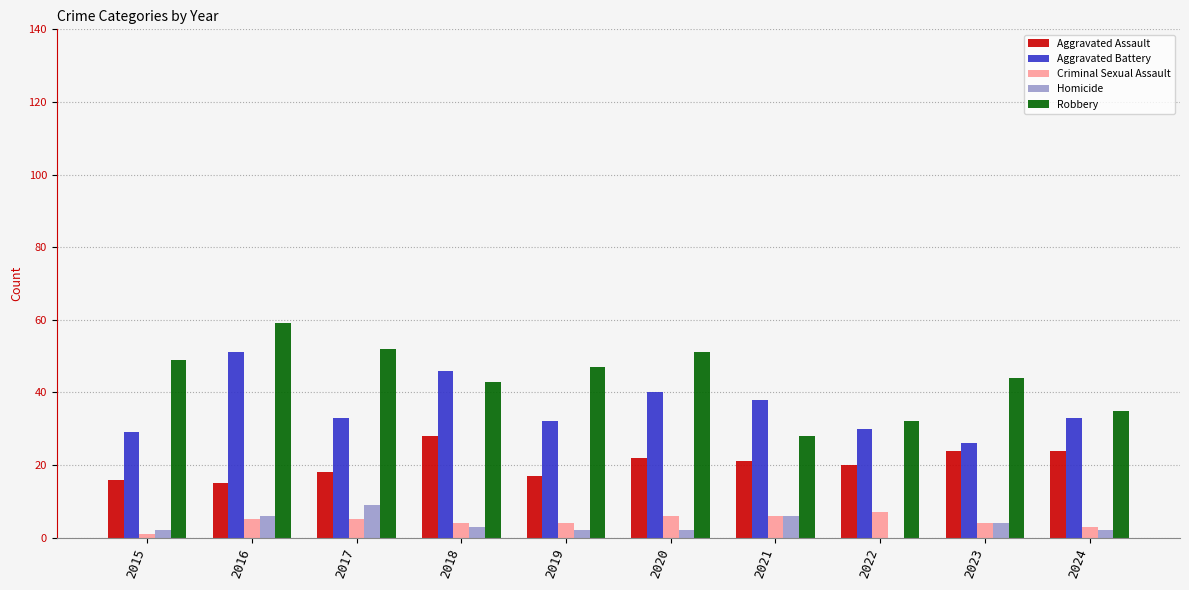

Reading left to right, extract all data points from this chart.

Aggravated Assault: 16	15	18	28	17	22	21	20	24	24
Aggravated Battery: 29	51	33	46	32	40	38	30	26	33
Criminal Sexual Assault: 1	5	5	4	4	6	6	7	4	3
Homicide: 2	6	9	3	2	2	6	0	4	2
Robbery: 49	59	52	43	47	51	28	32	44	35